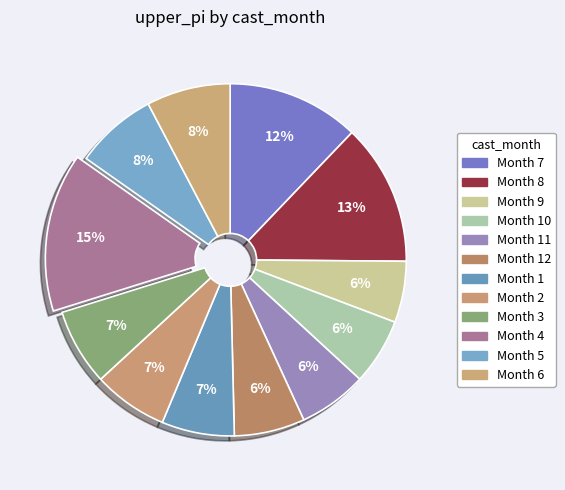

How many segments does this pie chart have?

12